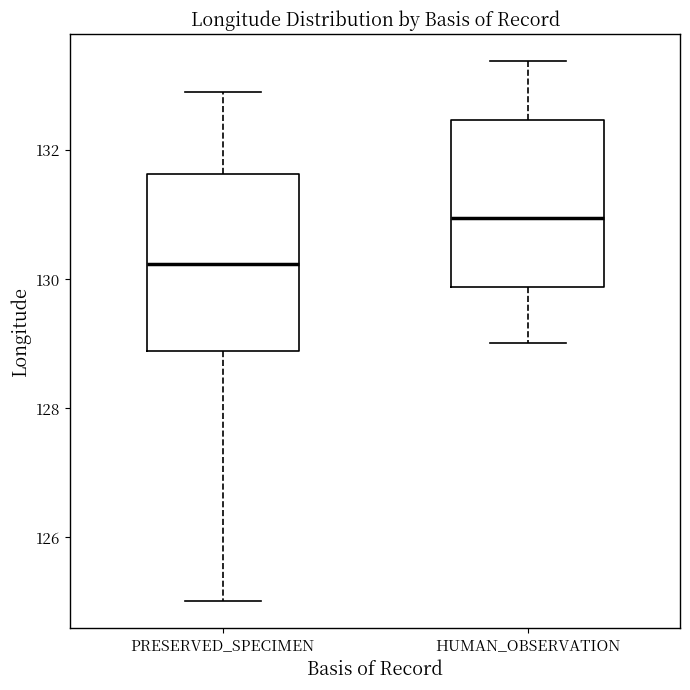

Reading left to right, transcribe this box plot: for each box, give where its median line is, the range the box spans, and where its two whiskers end, as read against the y-axis. The values are not printed on the chart, so give them approximately, as read against the axis.

PRESERVED_SPECIMEN: median 130.2, box 128.8 to 131.6, whiskers 125.0 to 133.0
HUMAN_OBSERVATION: median 131.0, box 129.8 to 132.4, whiskers 129.0 to 133.4